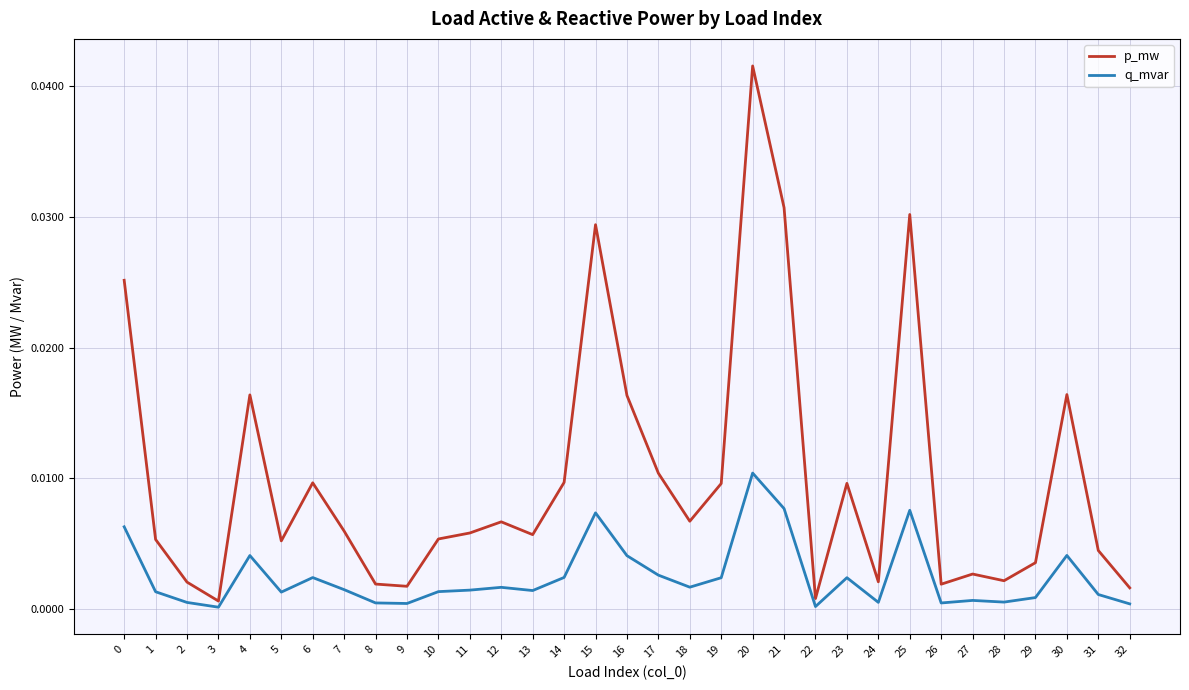

Which series has the largest range (max minus min)?

p_mw